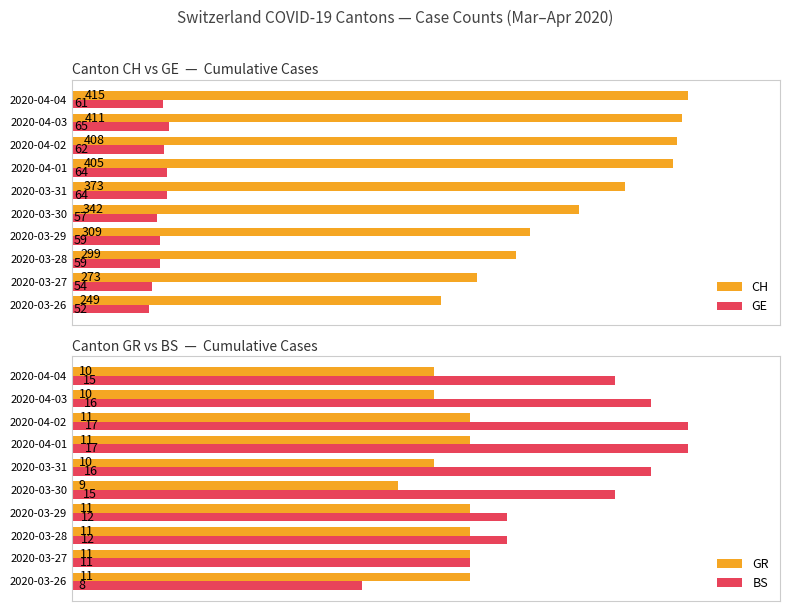

Which category has the lowest value in the CH series?

2020-03-26